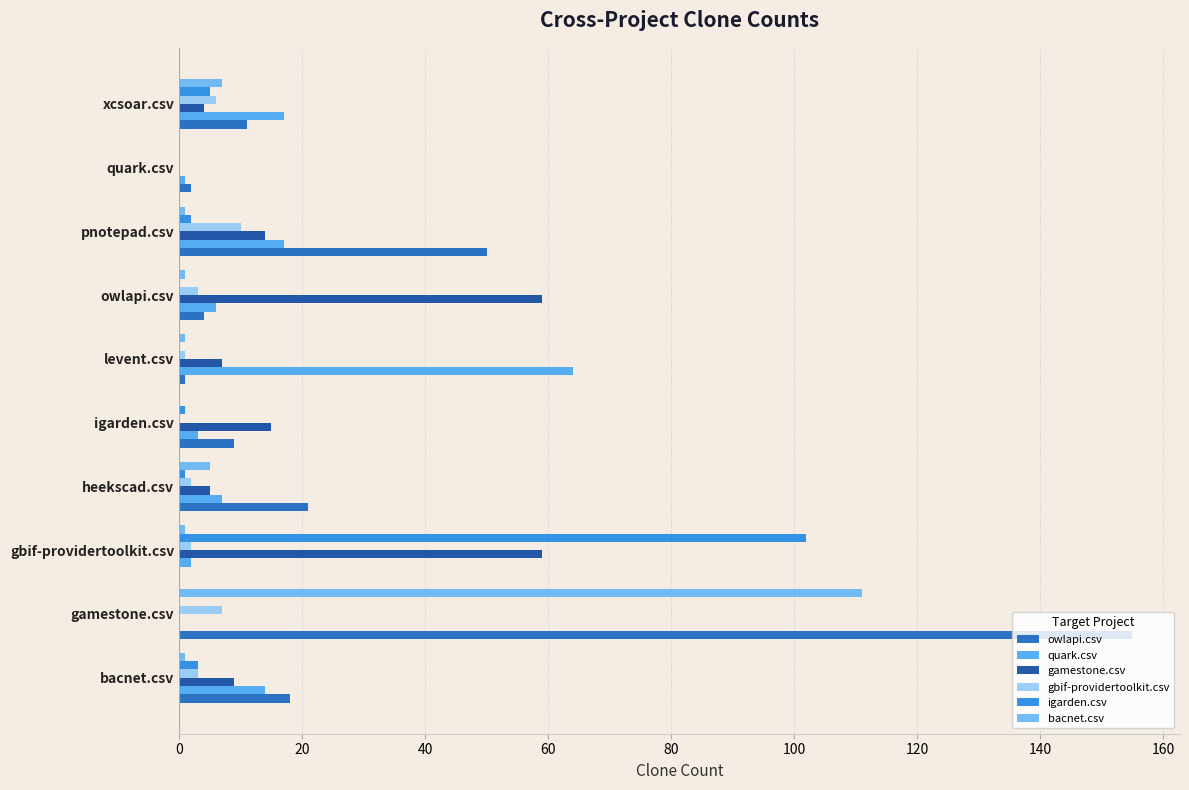

List the series in order of their peak value, highest first.

owlapi.csv, bacnet.csv, igarden.csv, quark.csv, gamestone.csv, gbif-providertoolkit.csv